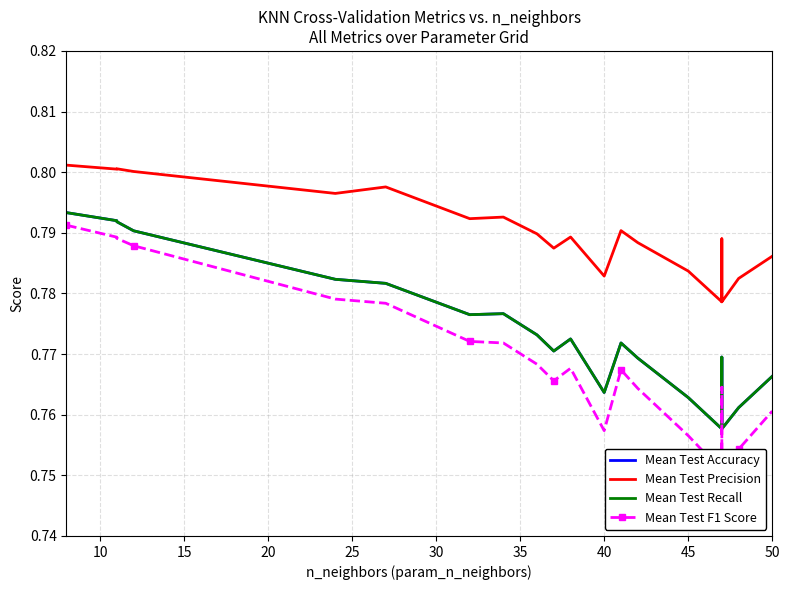

Rank the series at 50 from lowest to highest value.

Mean Test F1 Score, Mean Test Accuracy, Mean Test Recall, Mean Test Precision